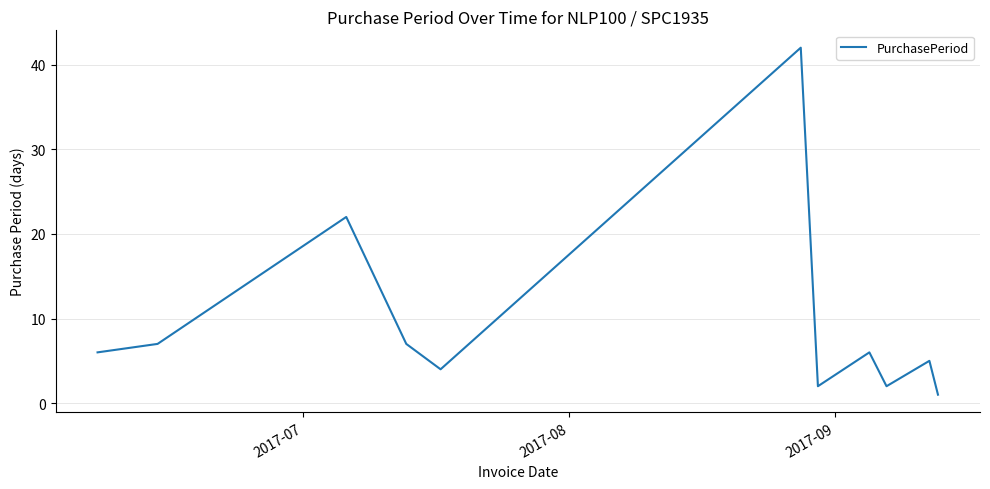

What is the greatest value displayed?

42